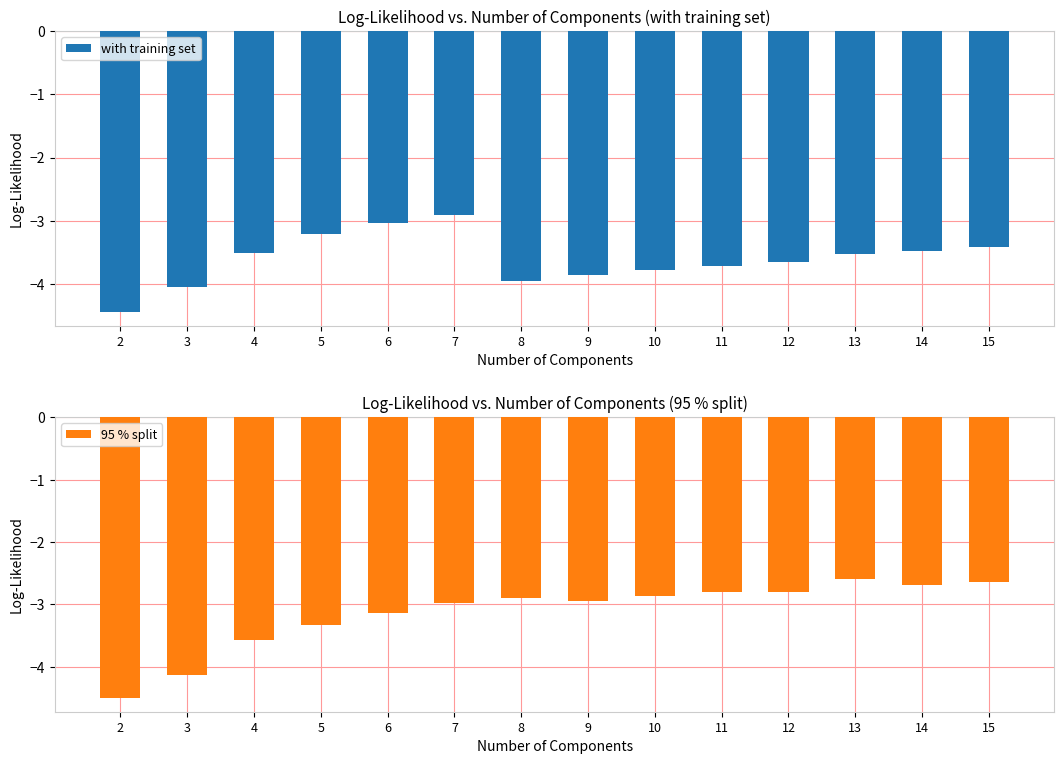

What is the sum of all 95 % split values?

-43.9